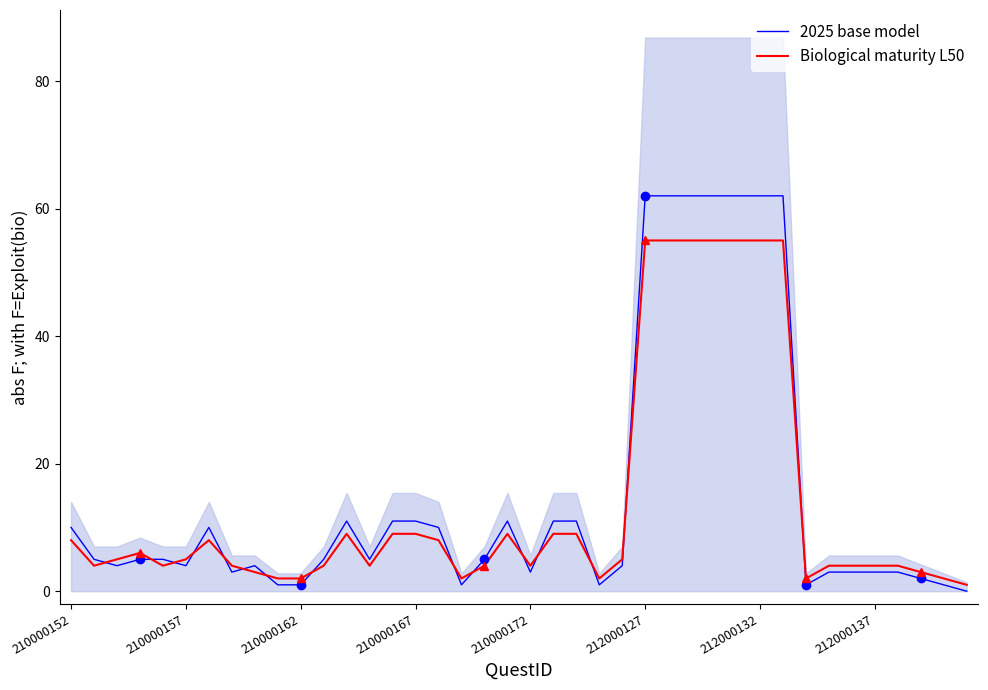

The Biological maturity L50 series shows 9 at 210000167. True or false?

True